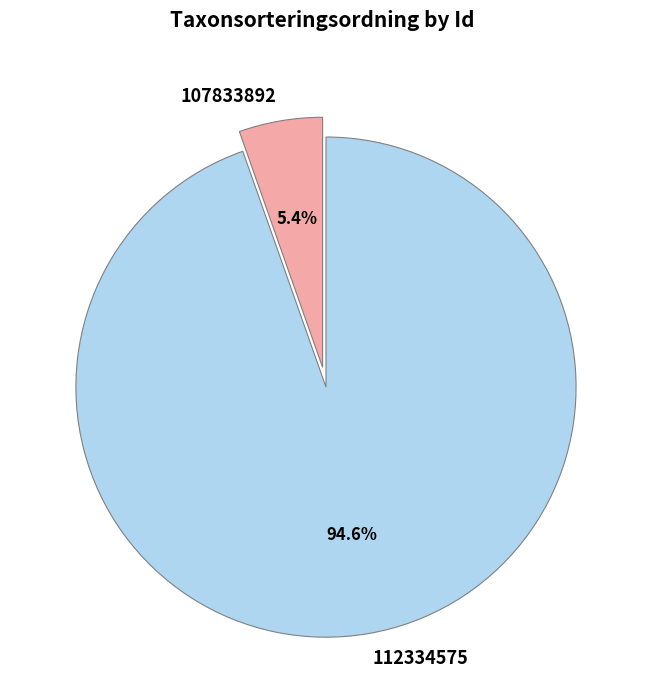

Is it true that 107833892 is 5% of the pie?

True